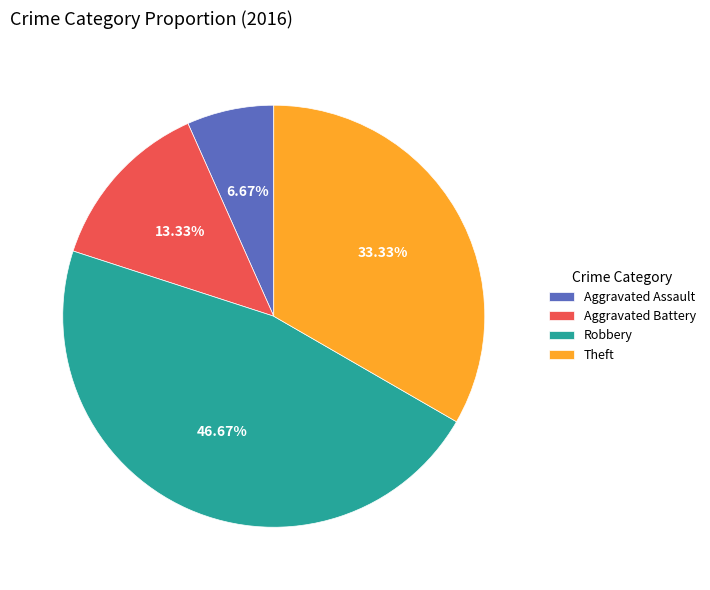

Approximately how many times larger is the value at Aggravated Assault compared to Robbery?

0.1